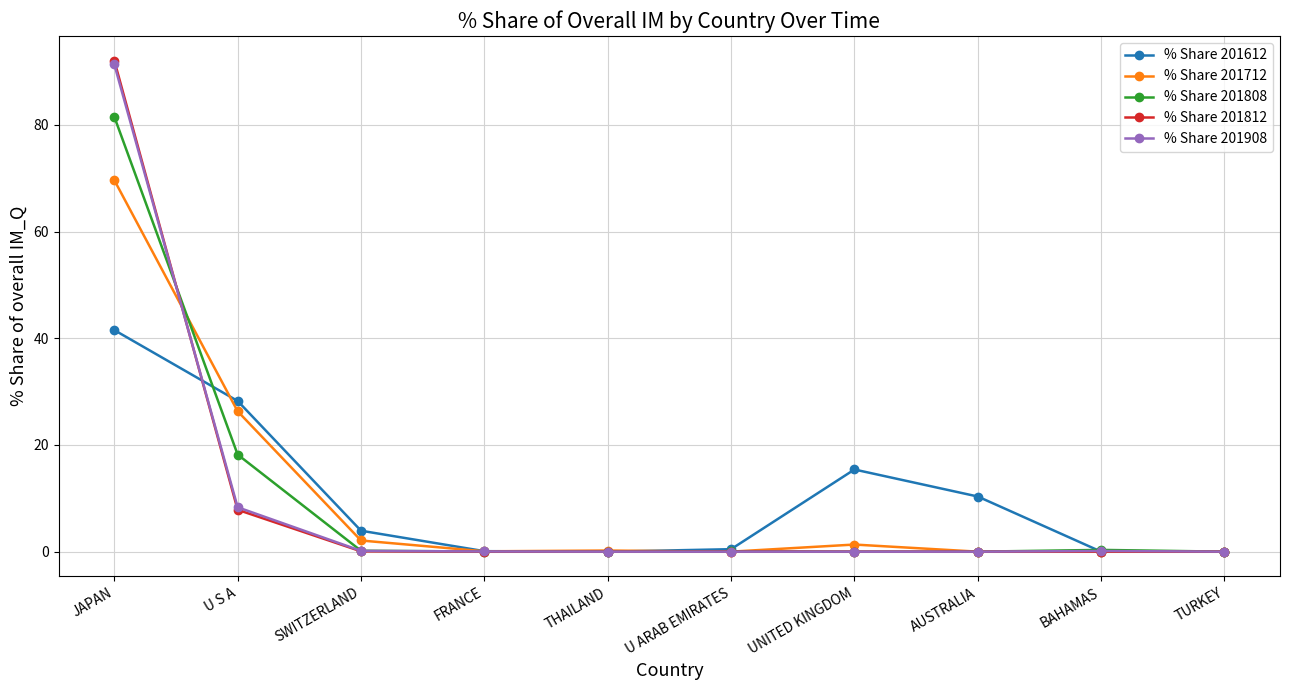

In % Share 201808, how many points are higher than both neighbors (excluding endpoints)?

2